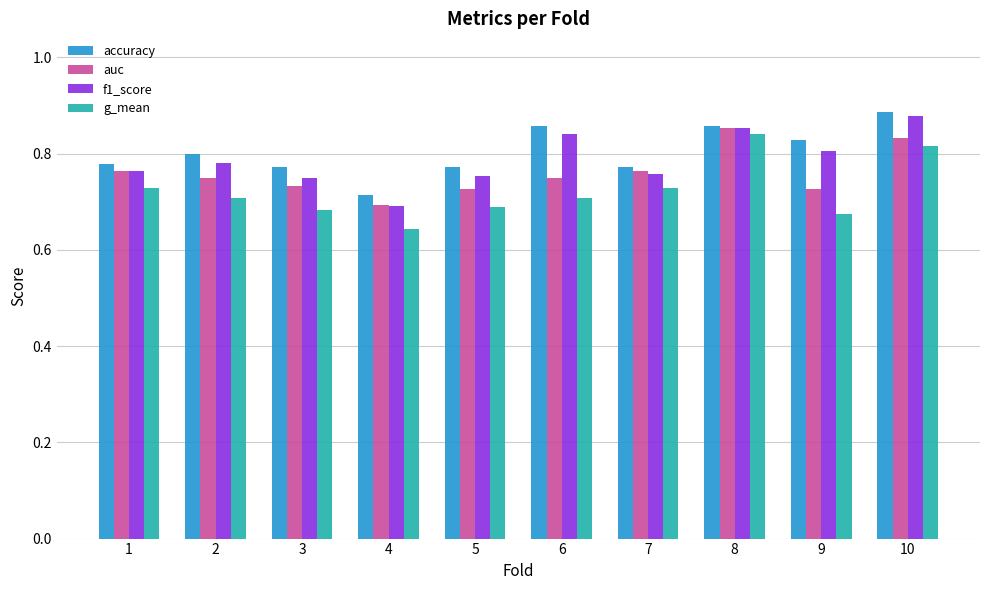

What are all the series names shown in the legend?

accuracy, auc, f1_score, g_mean